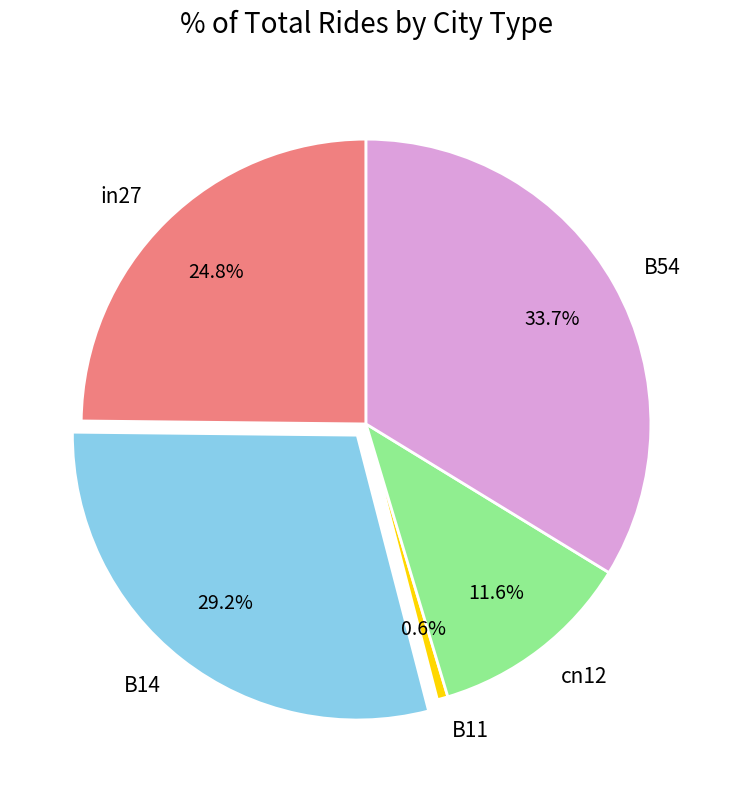

What percentage is the cn12 slice, to the nearest percent?

12%